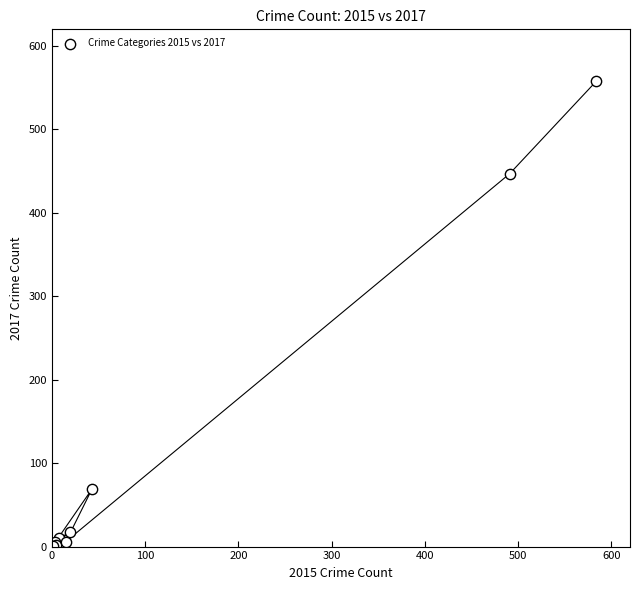

What Y value in the scatter plot is closest to 279?

447